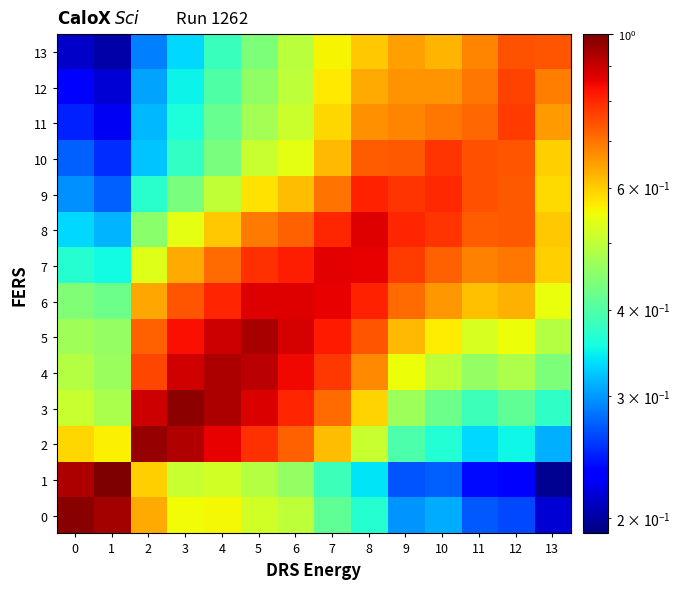

How many series are shown in this chart?

14